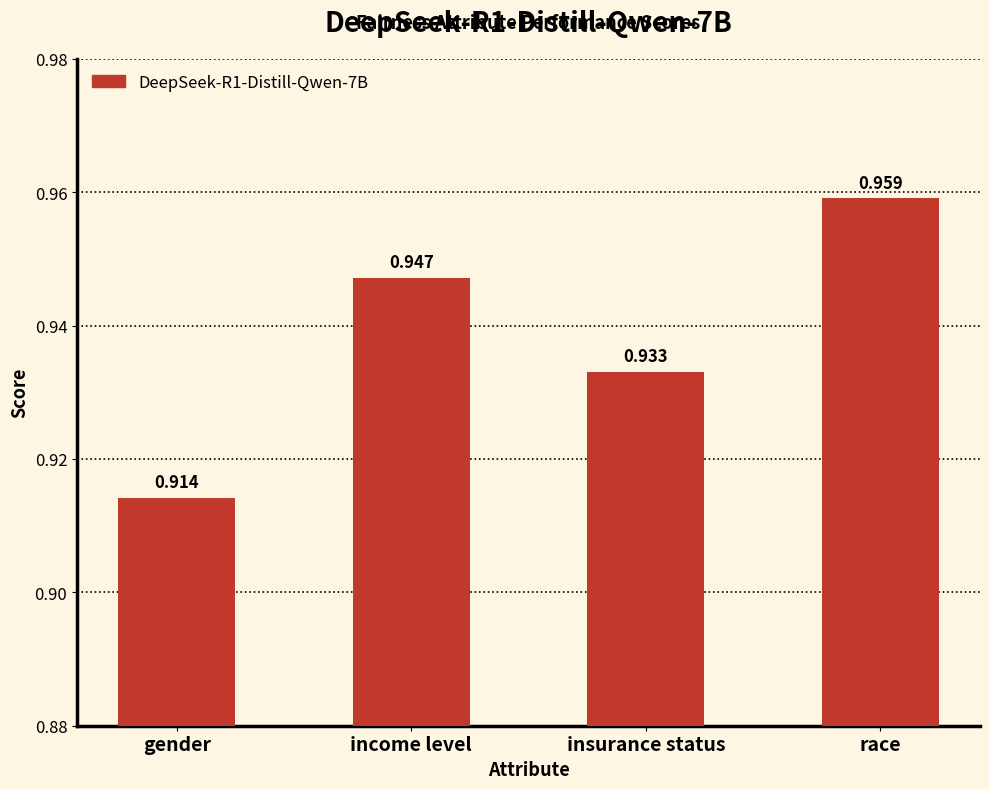

What is the label of the 3rd bar from the left?

insurance status